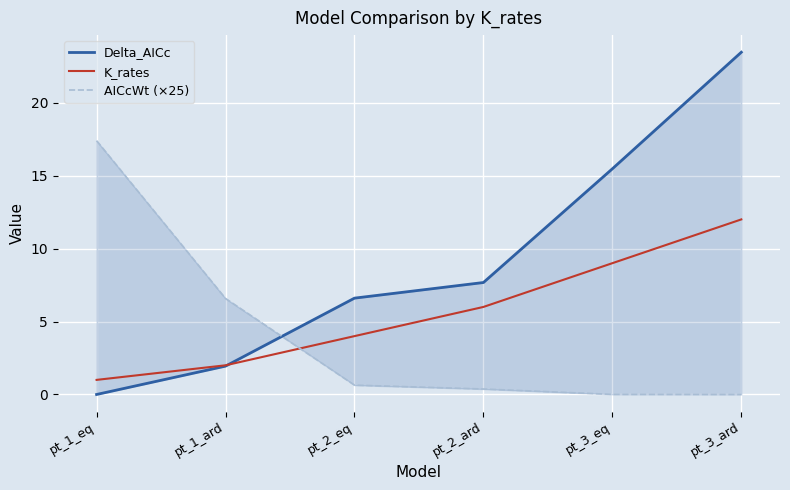

List the series in order of their peak value, lowest first.

K_rates, AICcWt (×25), Delta_AICc